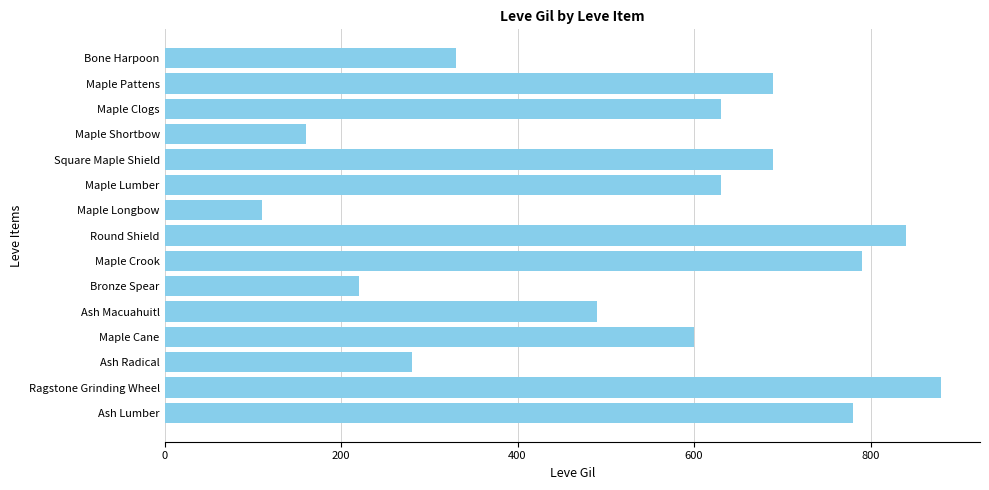

How many data points does each series have?

15